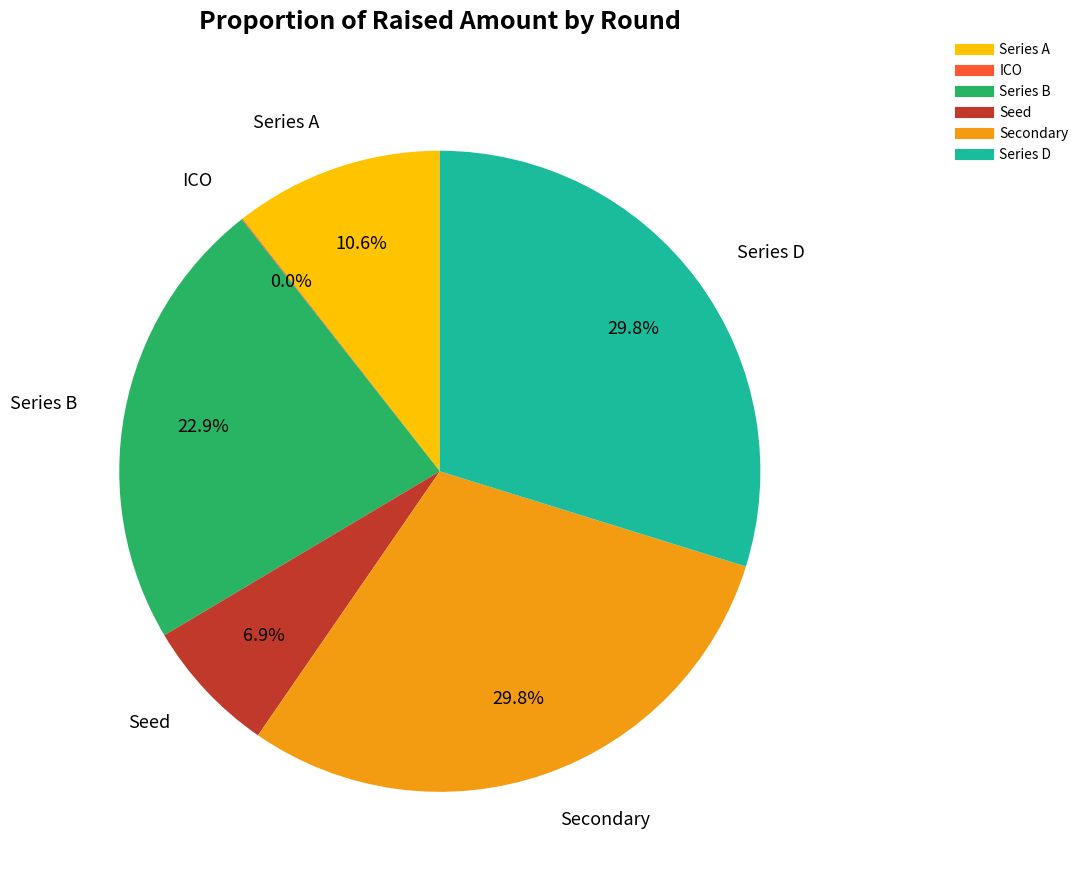

Is there any slice that represents more than half of the pie?

No